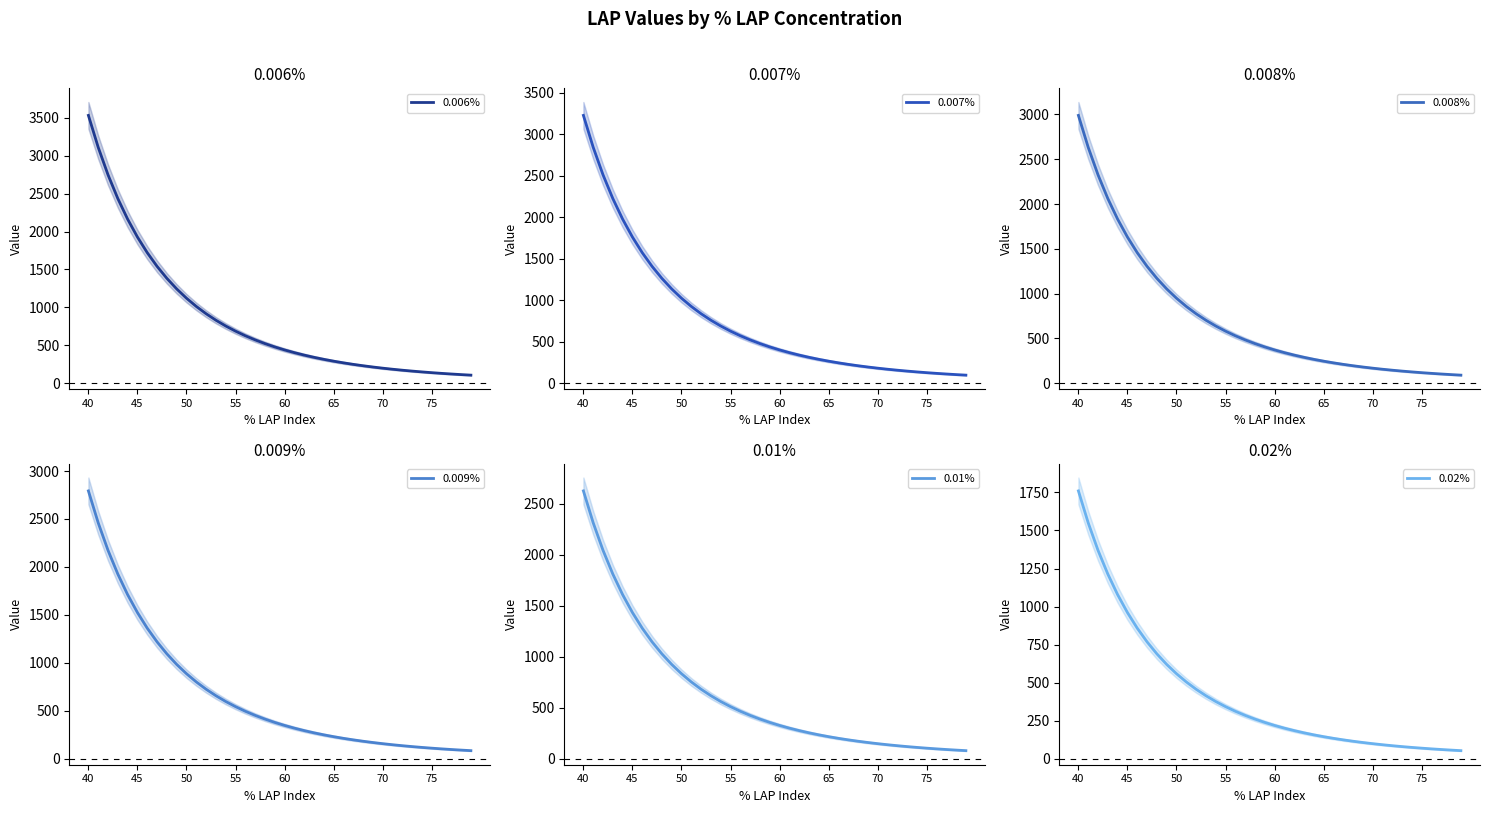

How many data points in 0.006% are less than 478?

20